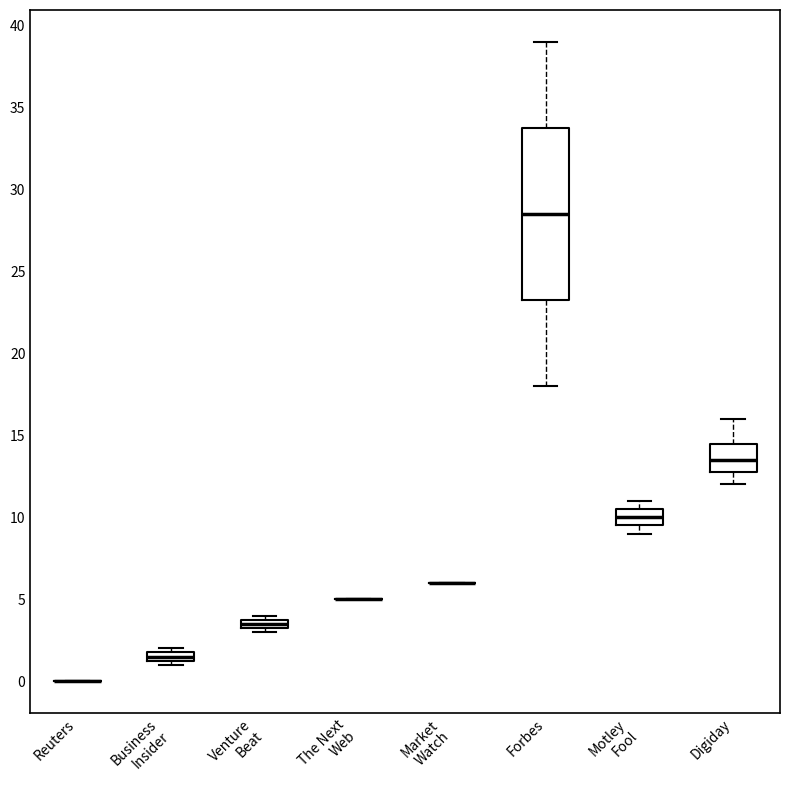

Which box is the tallest, from its lower edge to its upper edge?

Forbes